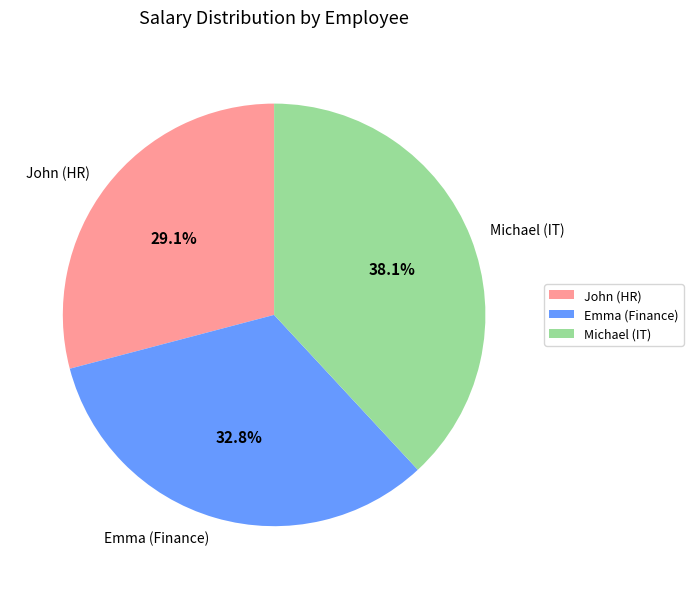

Is the sum of Emma (Finance) and John (HR) greater than half?

Yes